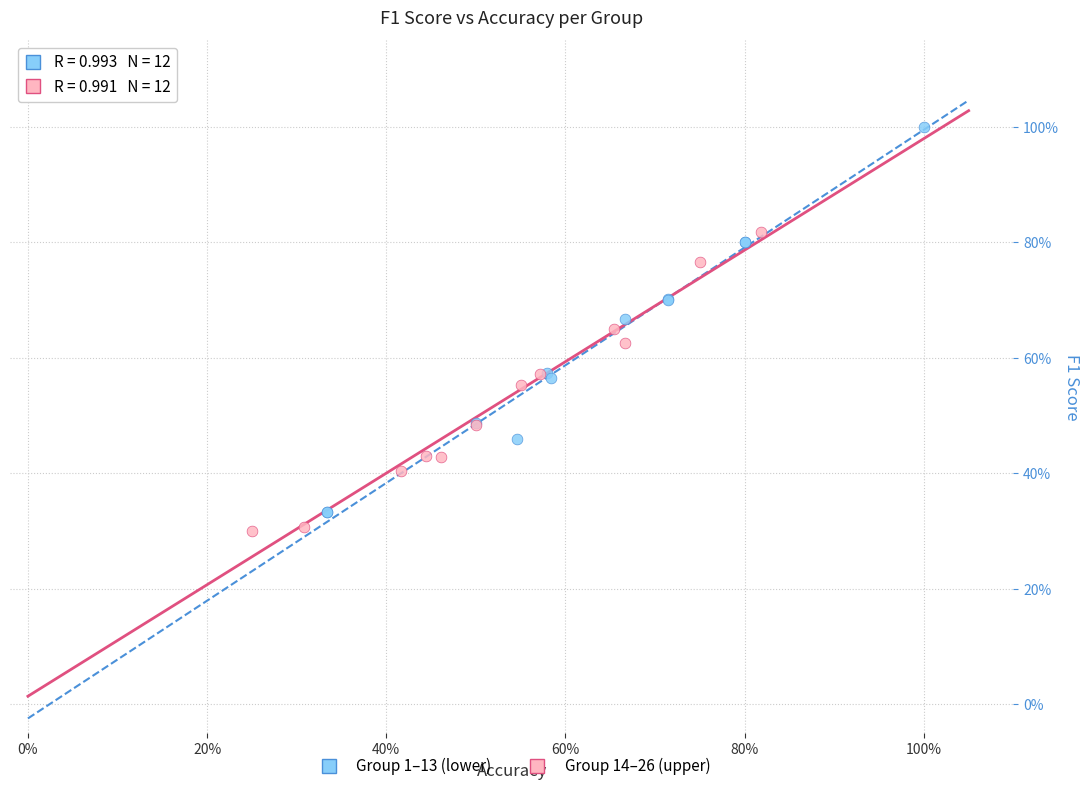

Which series reaches the maximum Y coordinate?

Group 1–13 (lower)